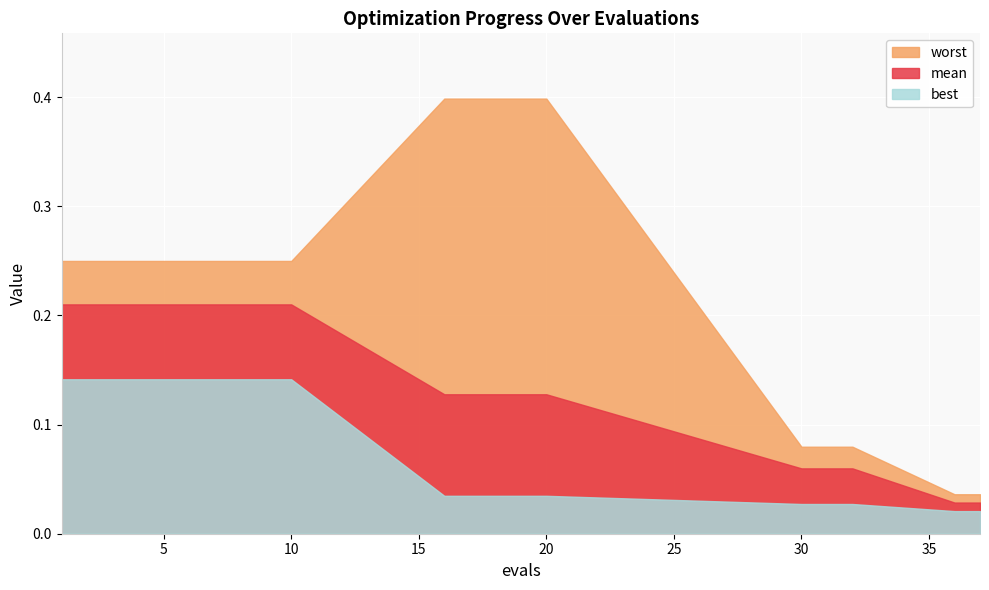

What is the highest value of the best series?

0.1